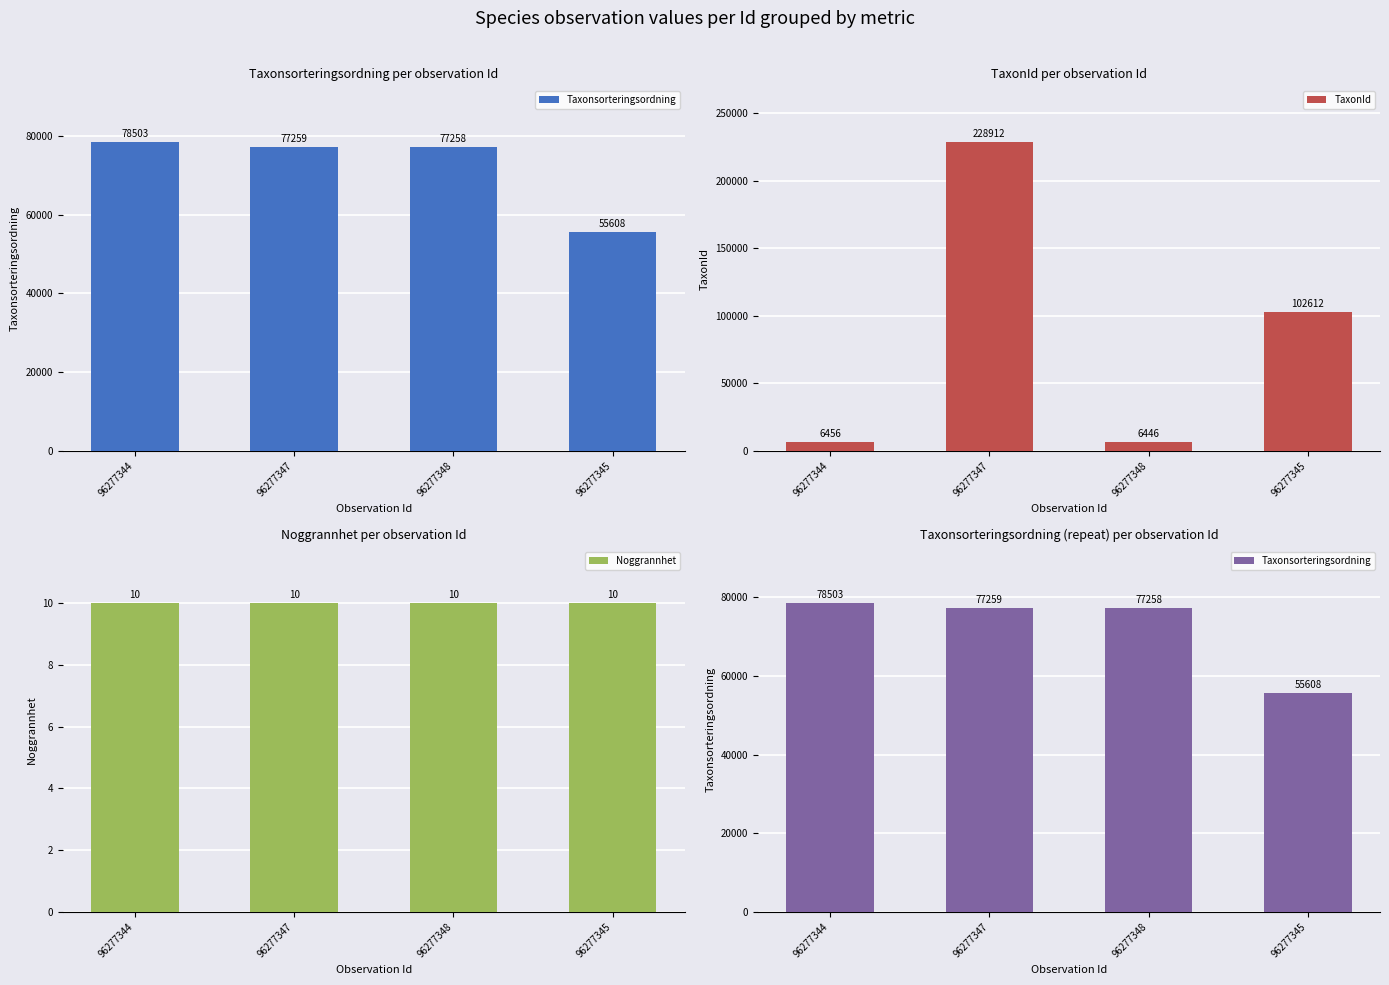

What value does the Taxonsorteringsordning series have at 96277347?

77259